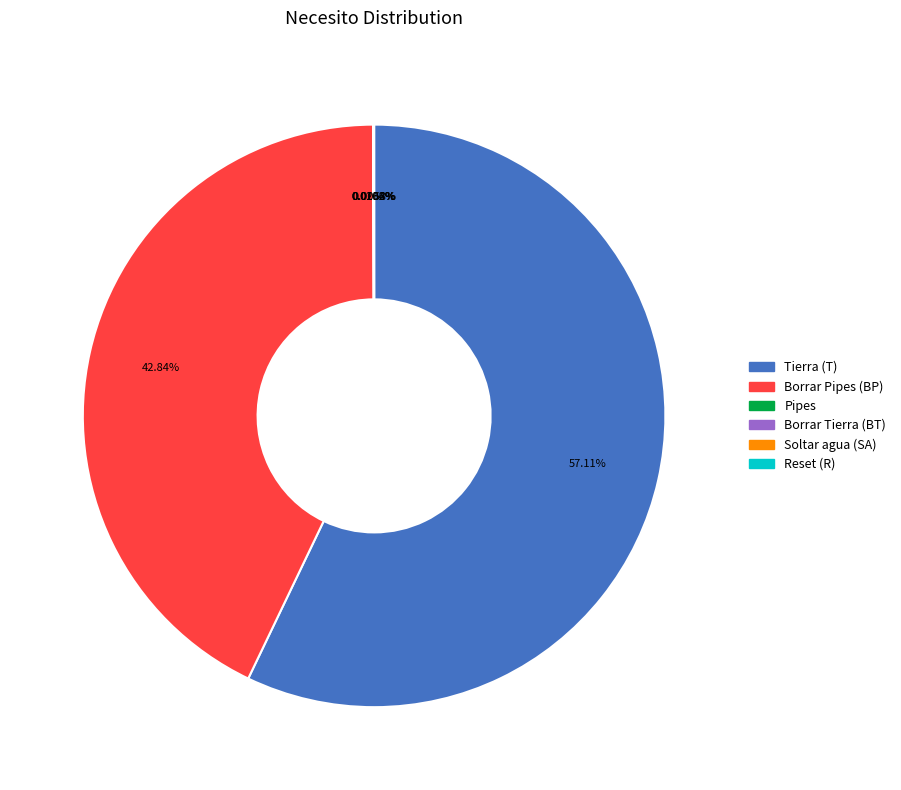

Does Tierra (T) account for over 50% of the chart?

Yes